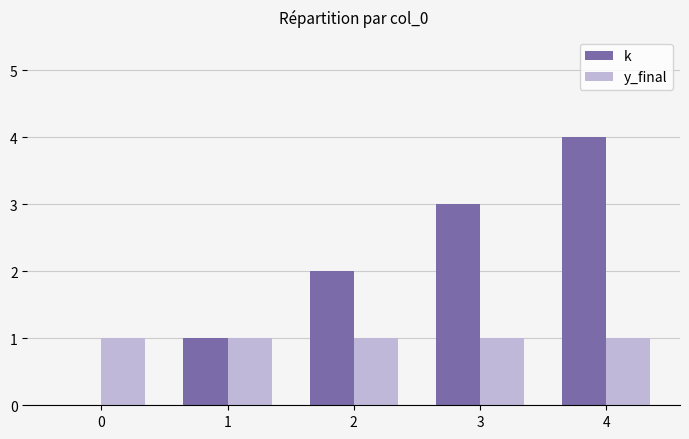

Does the chart contain stacked bars?

No